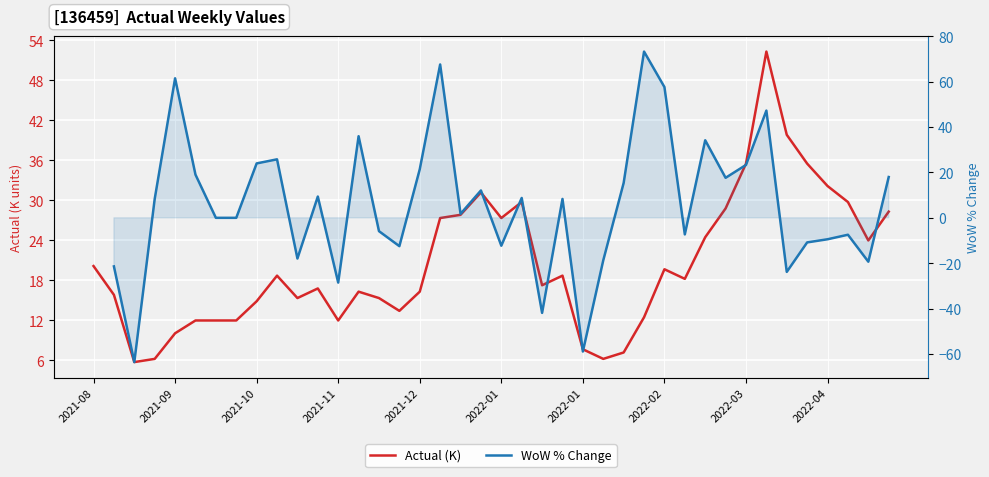

Where does the Actual (K) series first go above 18?

2021-08